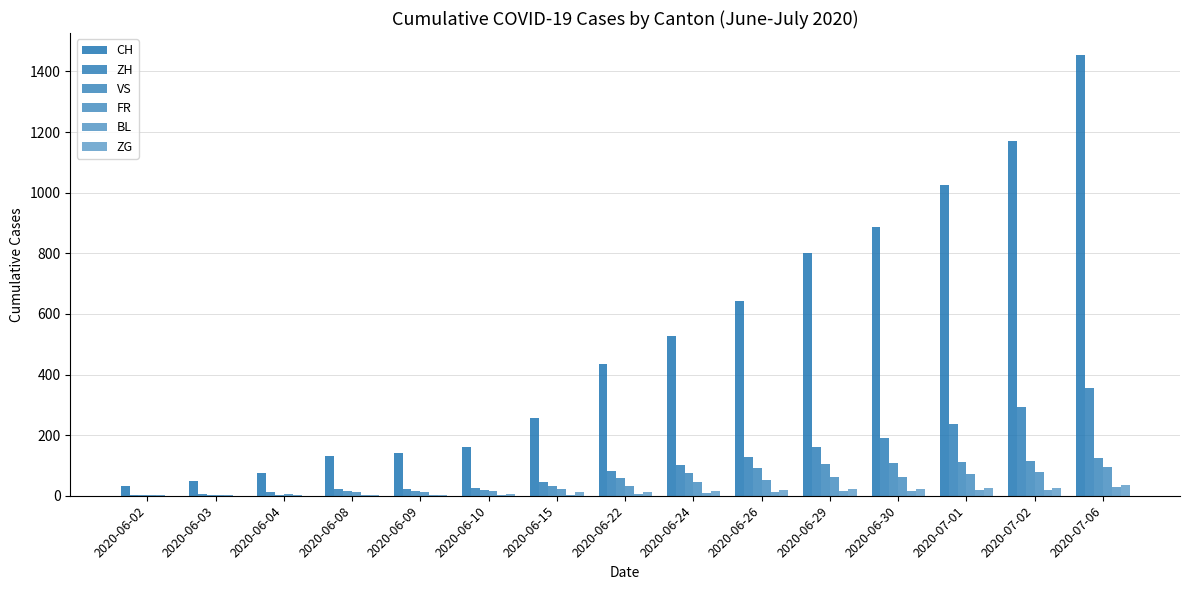

Which category has the highest value across all series?

2020-07-06